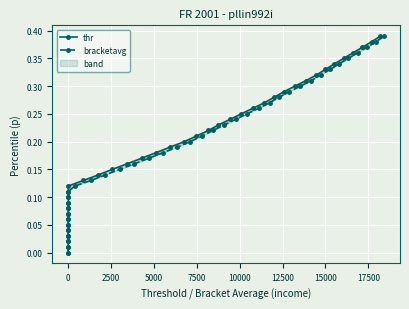

True or false: thr and bracketavg cross at least once.

False